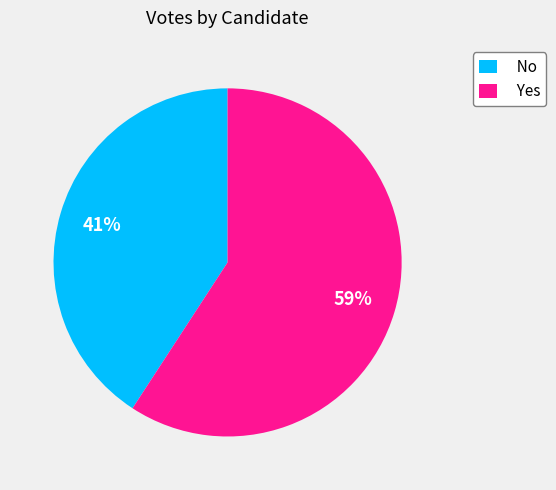

Is it true that Yes is 59% of the pie?

True